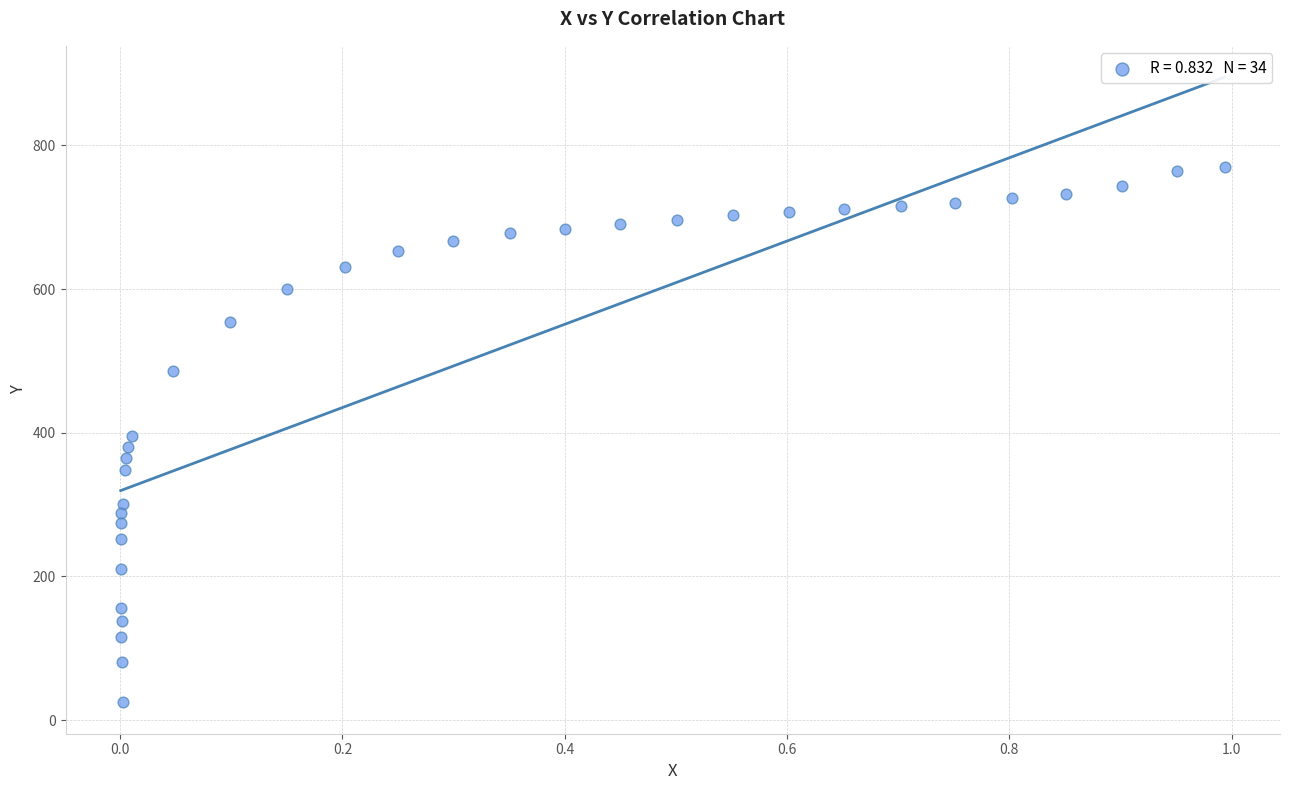

What is the range of X values (max minus min)?

1.0